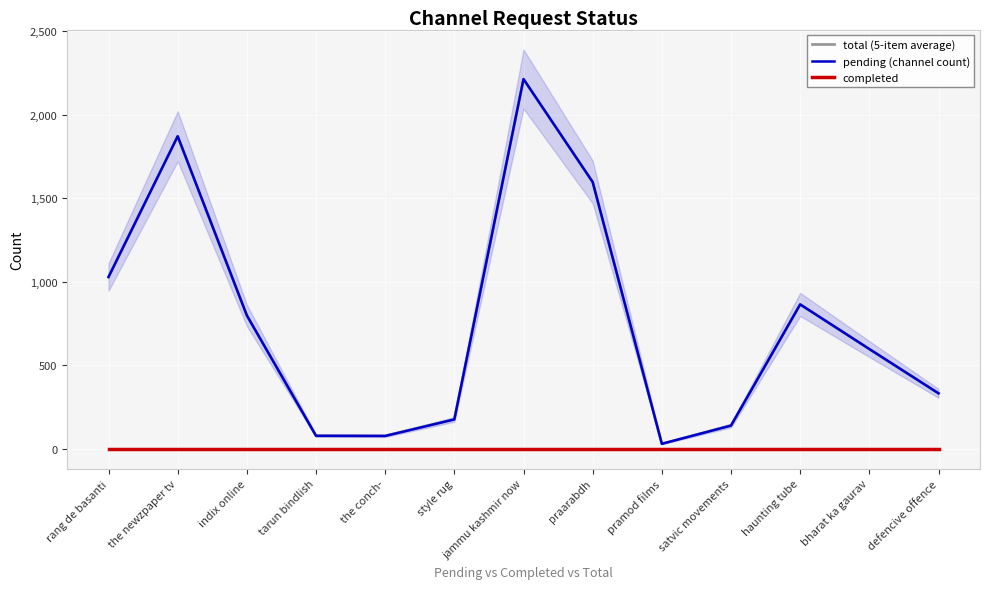

At which label is total (5-item average) closest to 1121?

rang de basanti